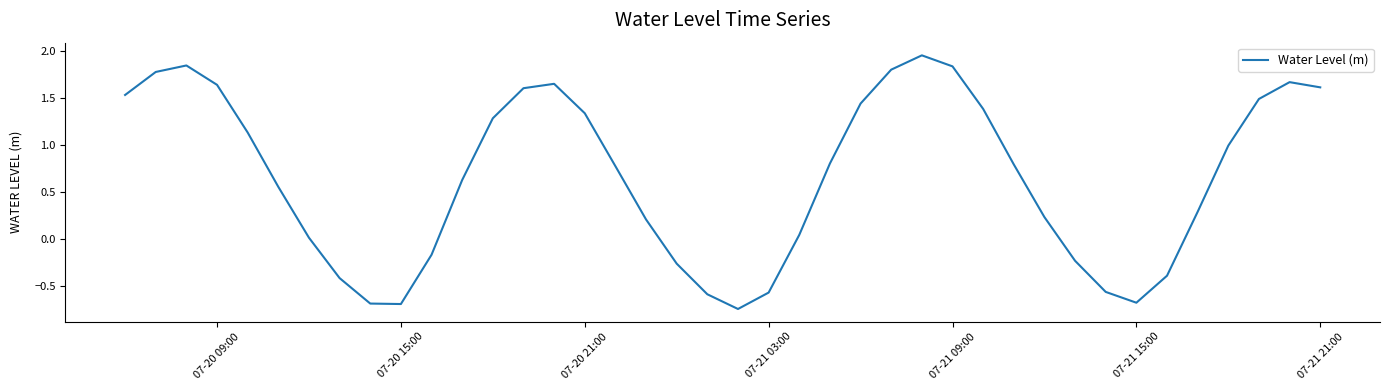

What is the difference between the maximum and minimum values?

2.7